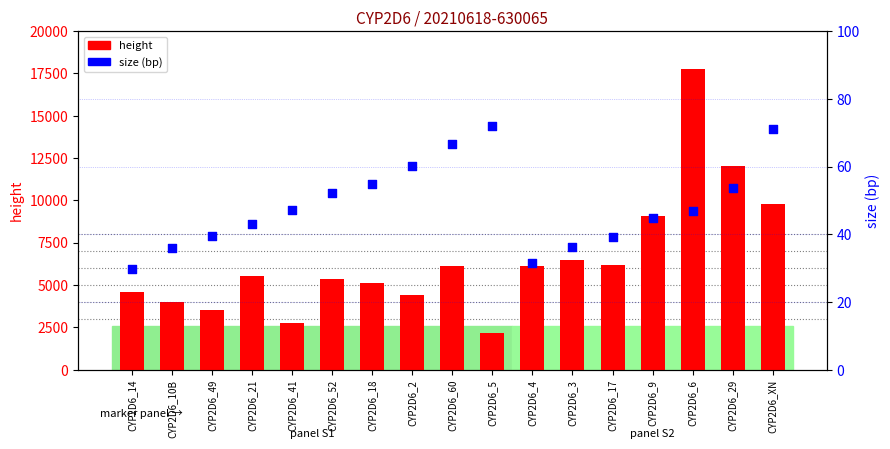

At how many categories does at least one series exceed 5009?

11